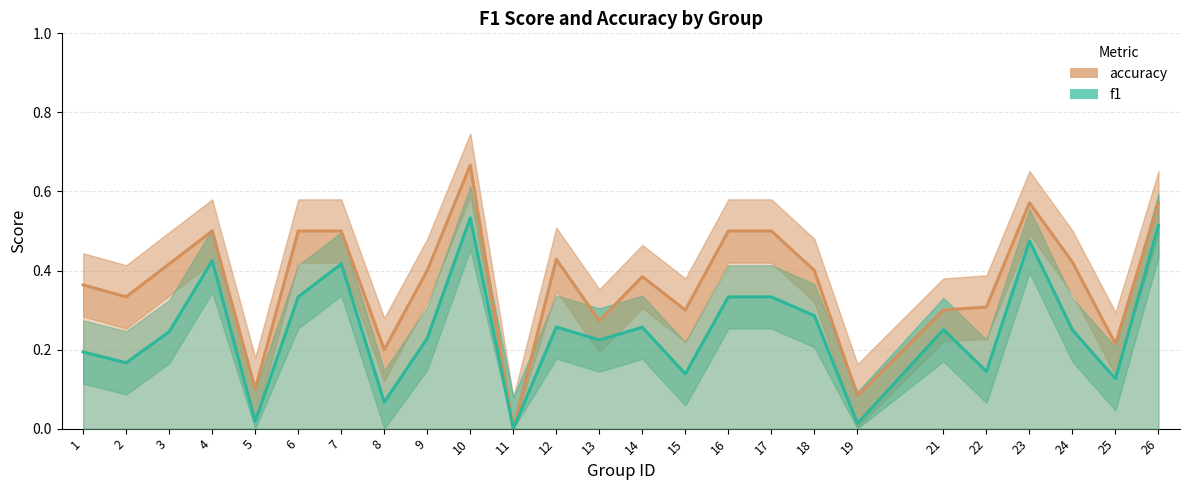

At which category does f1 reach its first local valley?

2